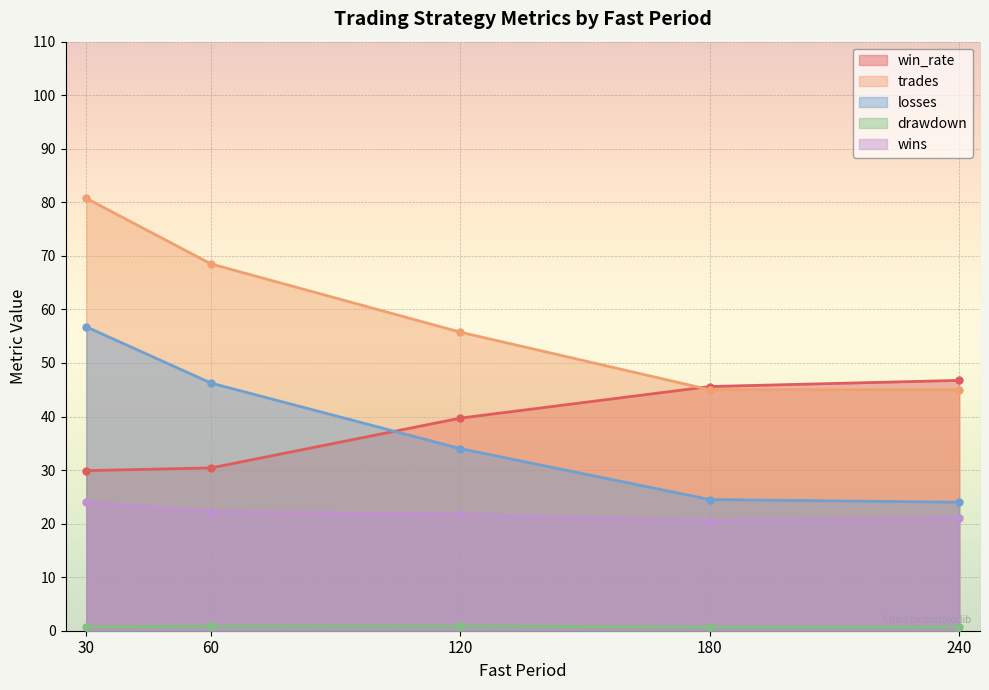

At which category does the chart reach its peak across all series?

30